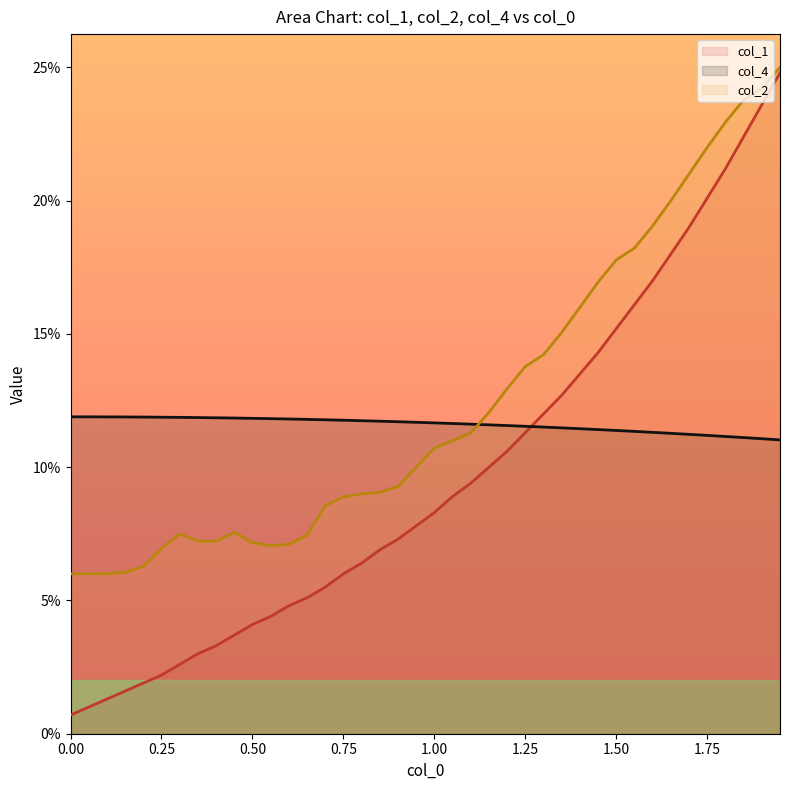

The value of col_1 at 0.1 is 0.0. True or false?

True